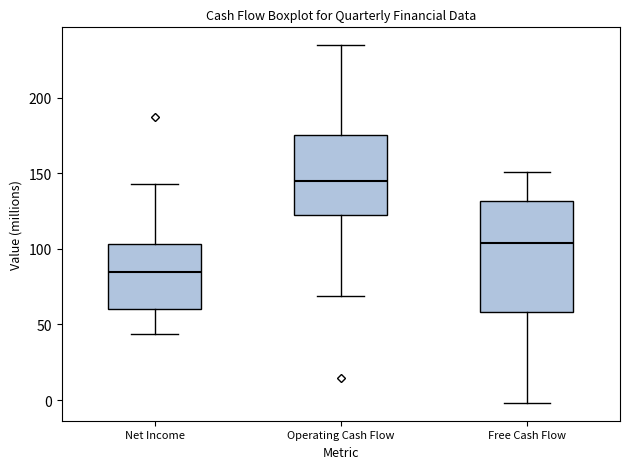

Where does the upper whisker of the box for Net Income end on the y-axis? The values are not printed on the chart, so give them approximately, as read against the axis.

145